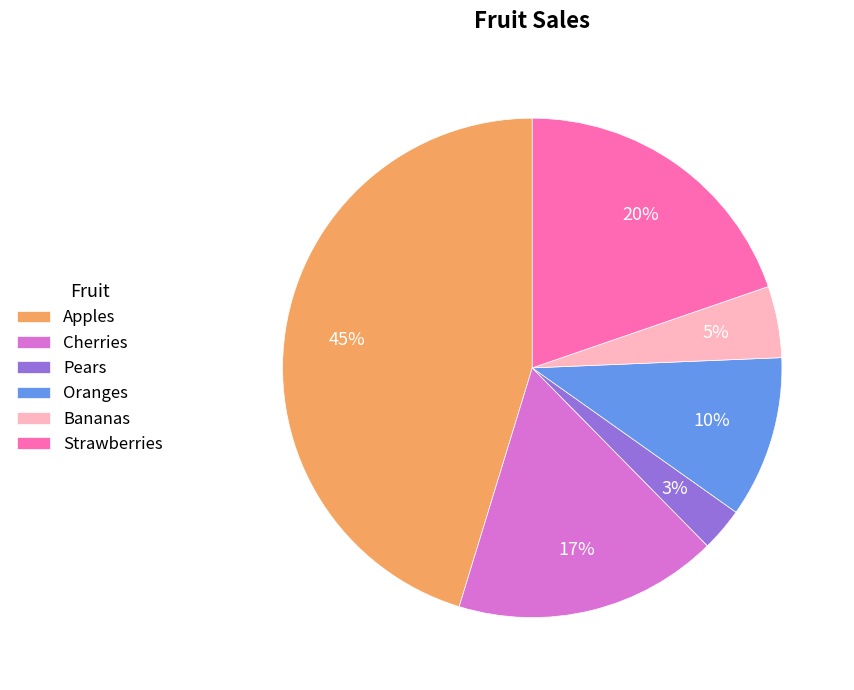

Which has a higher value, Cherries or Apples?

Apples